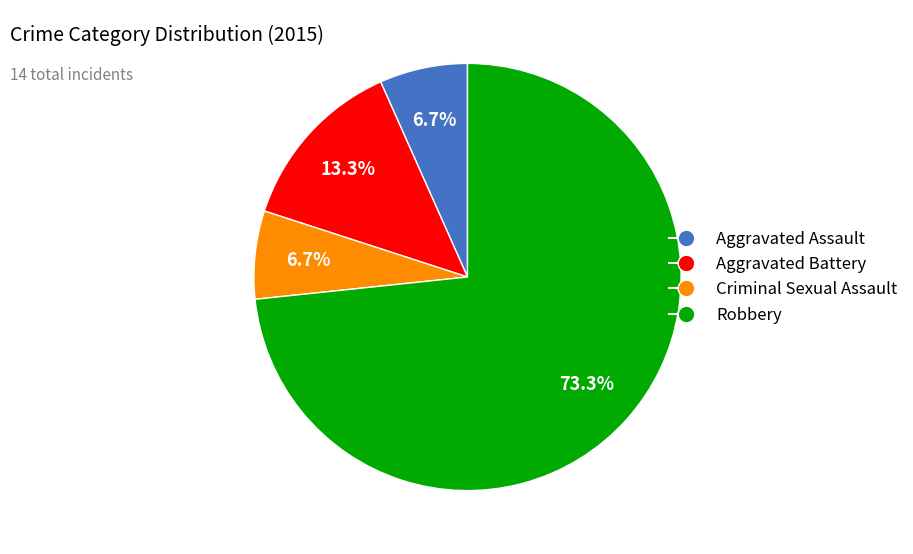

To the nearest percent, what is the difference between the largest and smallest slice percentages?

67%